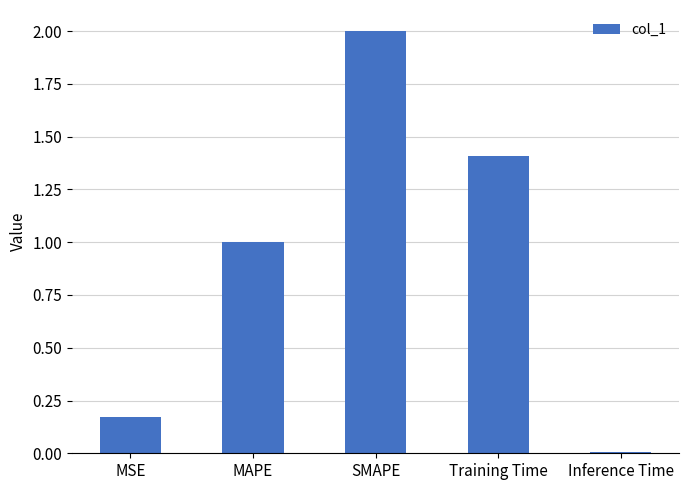

What is the maximum value shown in the chart?

2.0